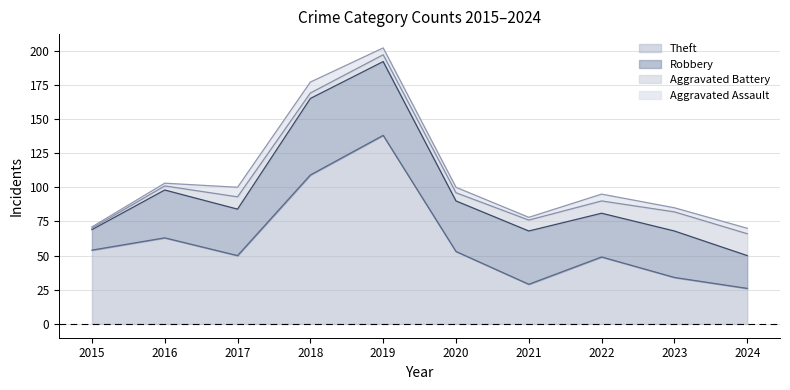

Reading left to right, extract all data points from this chart.

Theft: 2015=54	2016=63	2017=50	2018=109	2019=138	2020=53	2021=29	2022=49	2023=34	2024=26
Robbery: 2015=15	2016=35	2017=34	2018=56	2019=54	2020=37	2021=39	2022=32	2023=34	2024=24
Aggravated Battery: 2015=1	2016=3	2017=9	2018=4	2019=5	2020=6	2021=8	2022=9	2023=14	2024=16
Aggravated Assault: 2015=1	2016=2	2017=7	2018=8	2019=5	2020=4	2021=2	2022=5	2023=3	2024=4